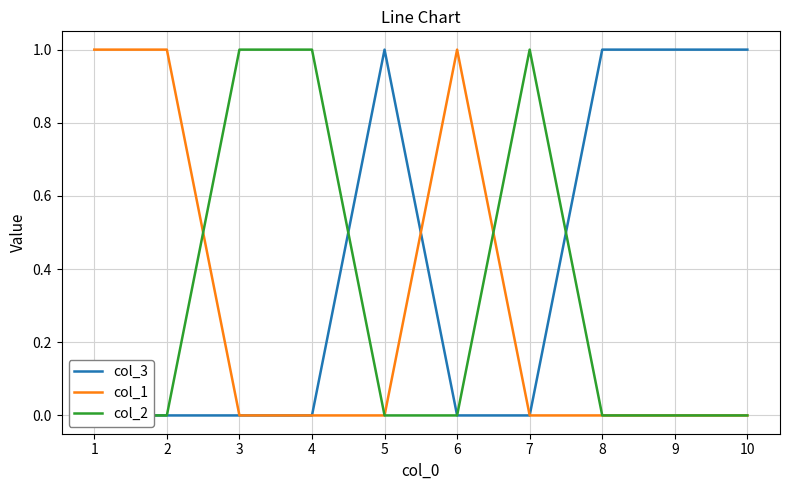

Between which two adjacent categories do col_1 and col_3 first intersect?

5 and 6